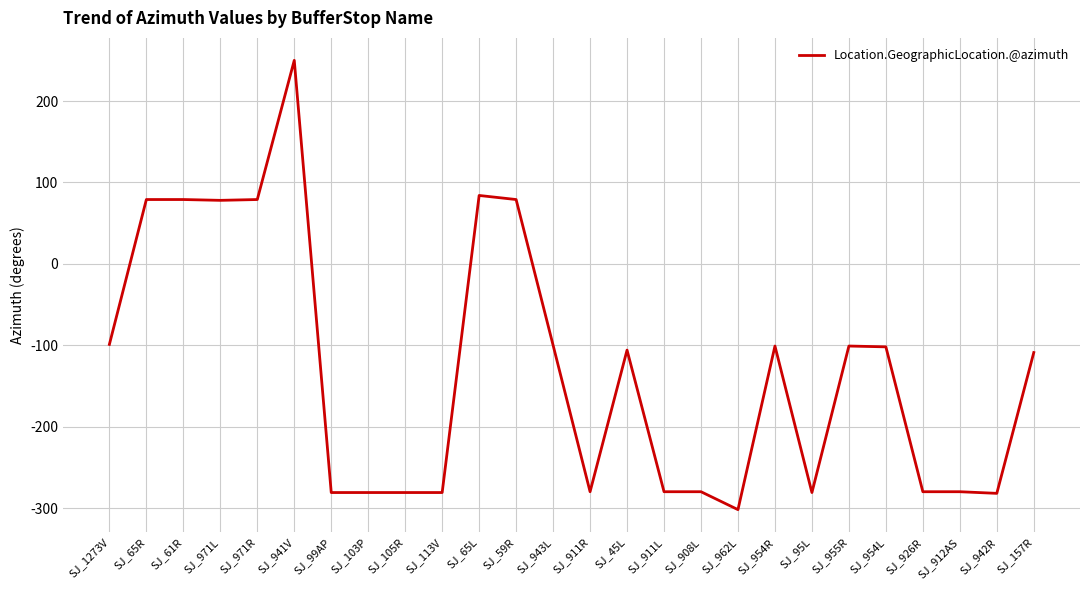

What is the change in value from SJ_113V to SJ_954L?

+179